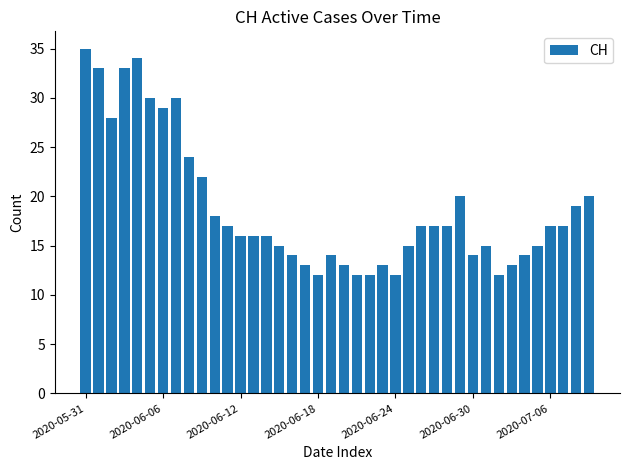

What is the difference between the maximum and minimum values?

23